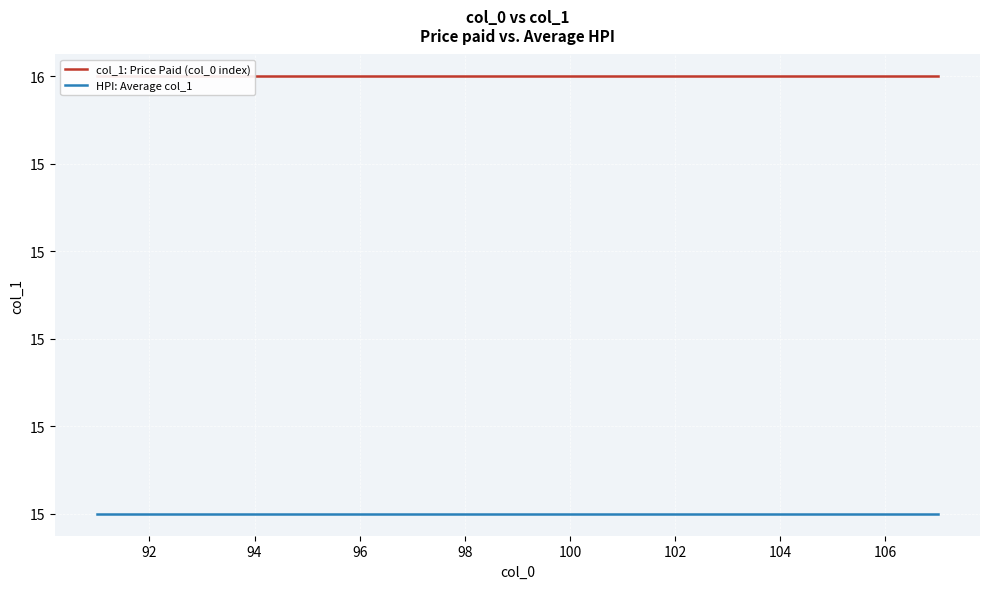

True or false: HPI: Average col_1 and col_1: Price Paid (col_0 index) intersect in this chart.

False